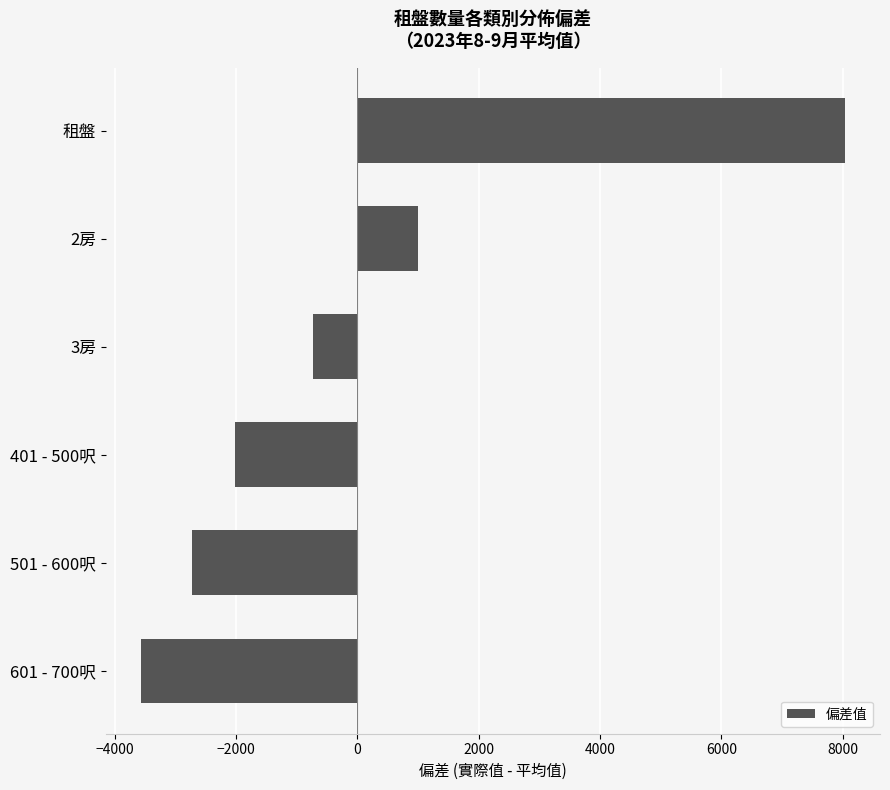

Rank the categories by value from lowest to highest.

601 - 700呎, 501 - 600呎, 401 - 500呎, 3房, 2房, 租盤